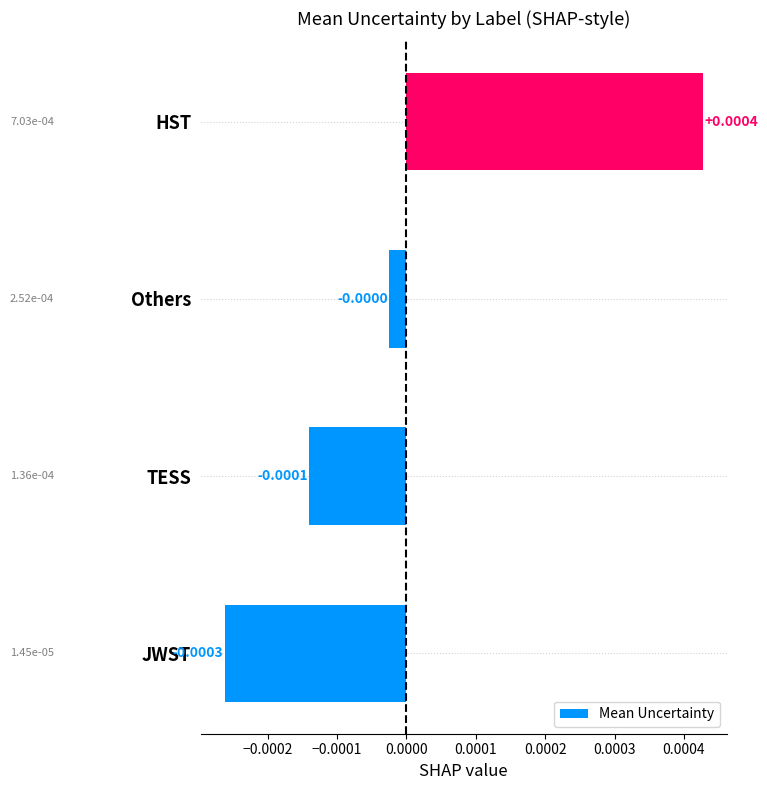

How many values are below zero?

3